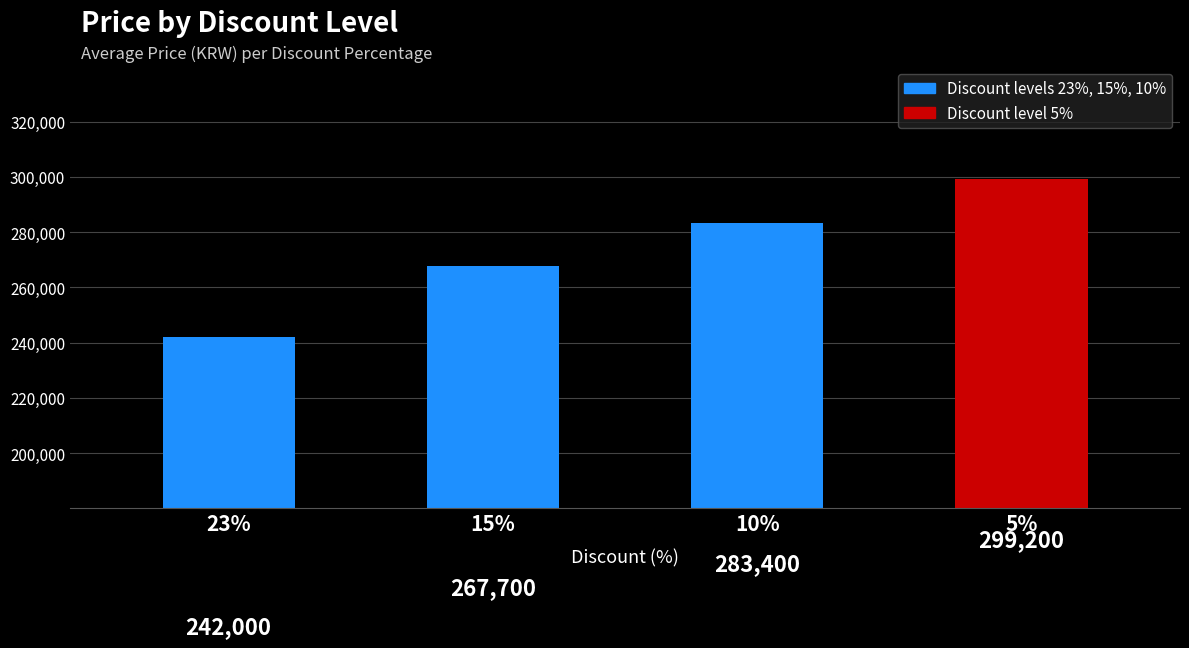

What is the maximum value shown in the chart?

299200